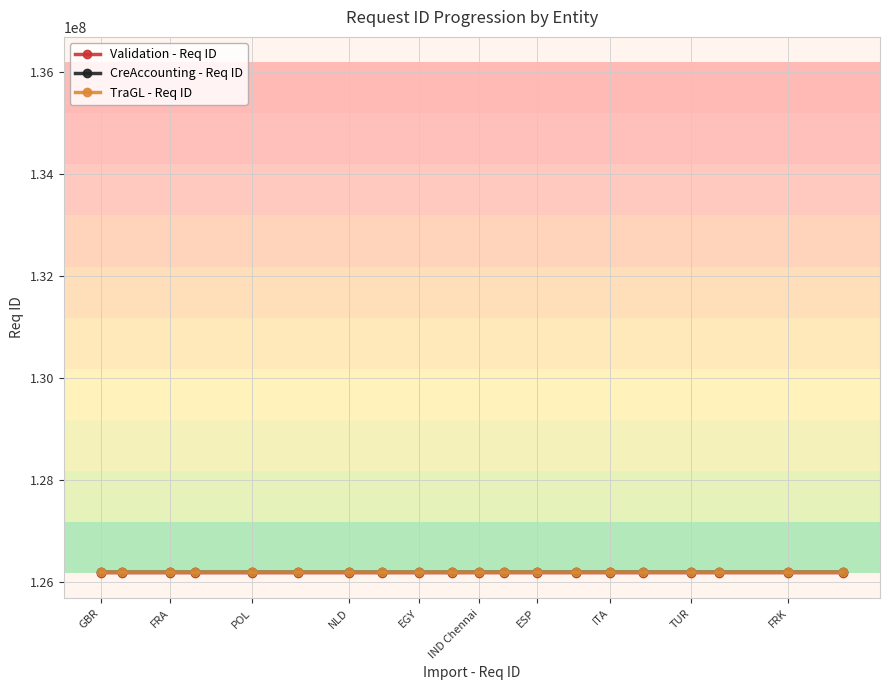

What are all the series names shown in the legend?

Validation - Req ID, CreAccounting - Req ID, TraGL - Req ID